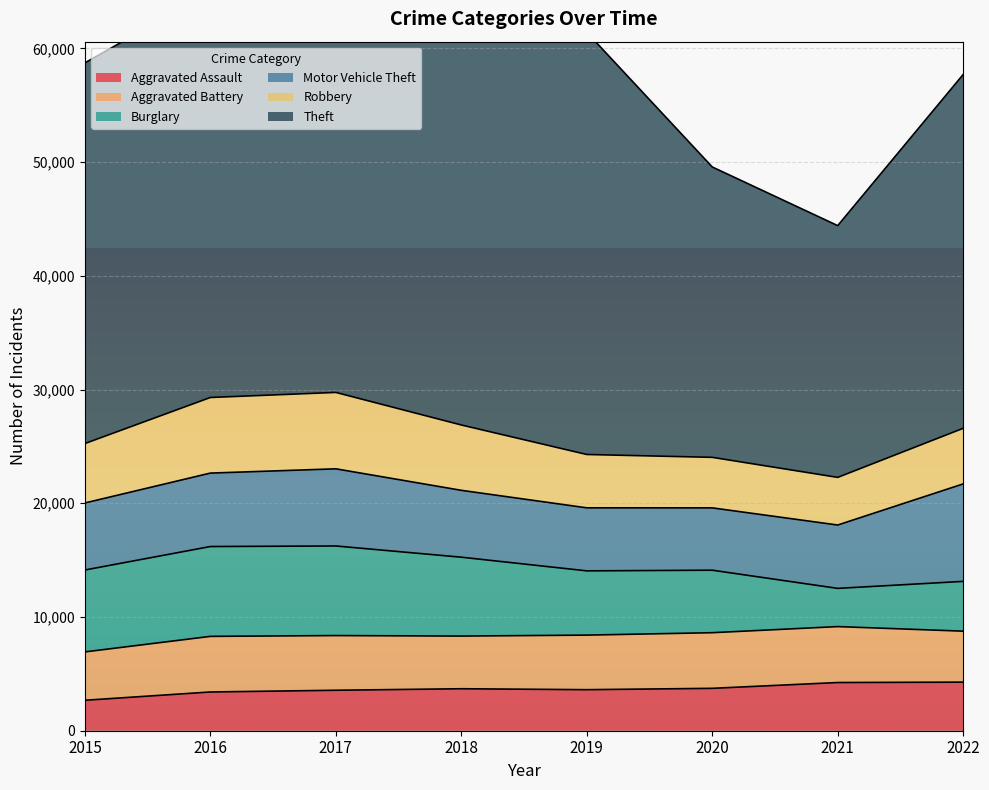

Read the Theft value at 2020, to the nearest 50.

25550